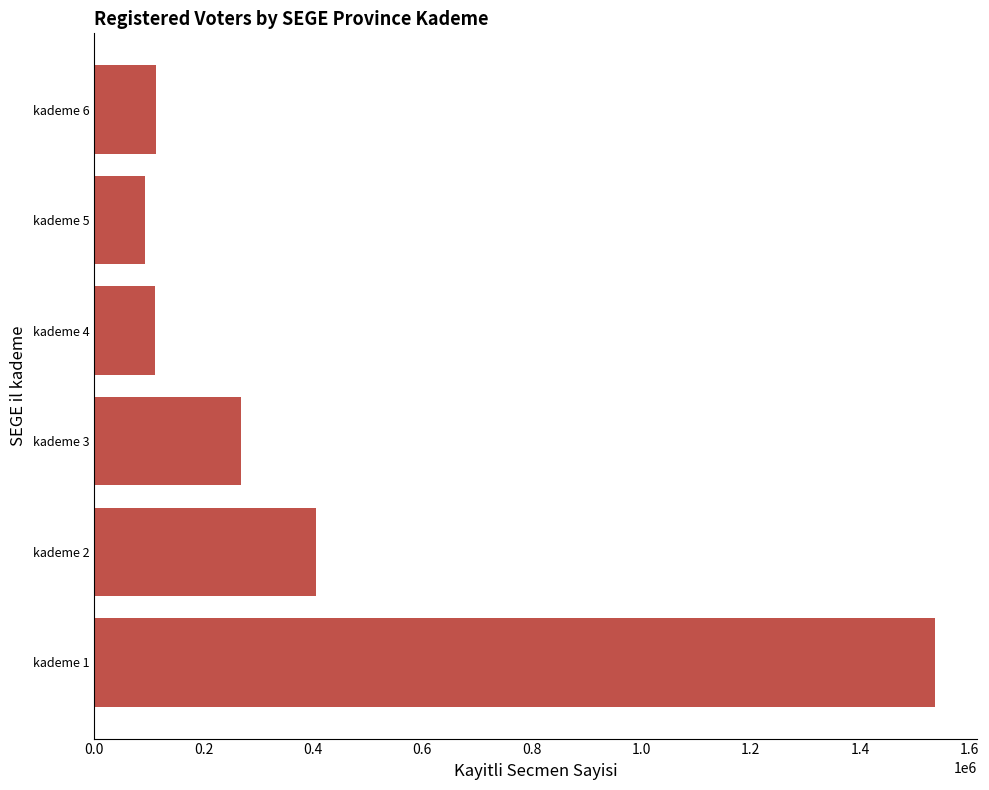

What is the difference between the maximum and minimum values?

1442993